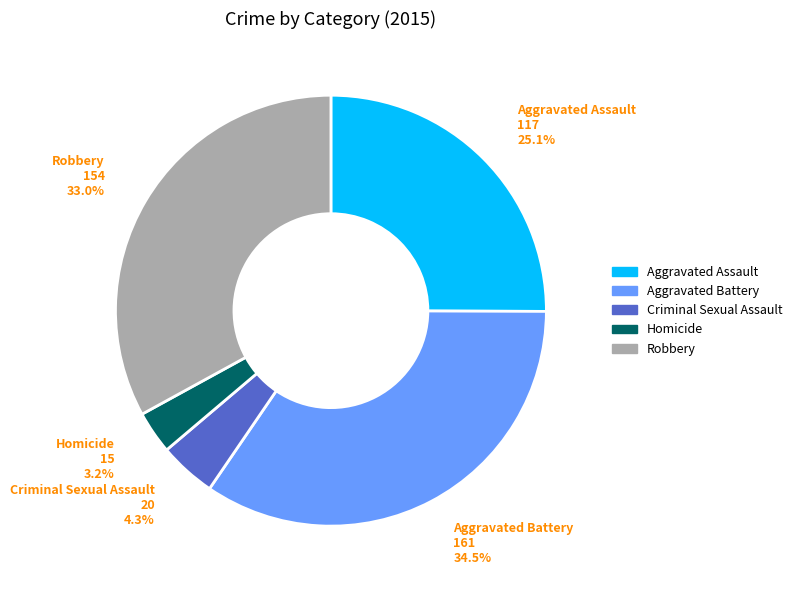

Which slice is the largest?

Aggravated Battery